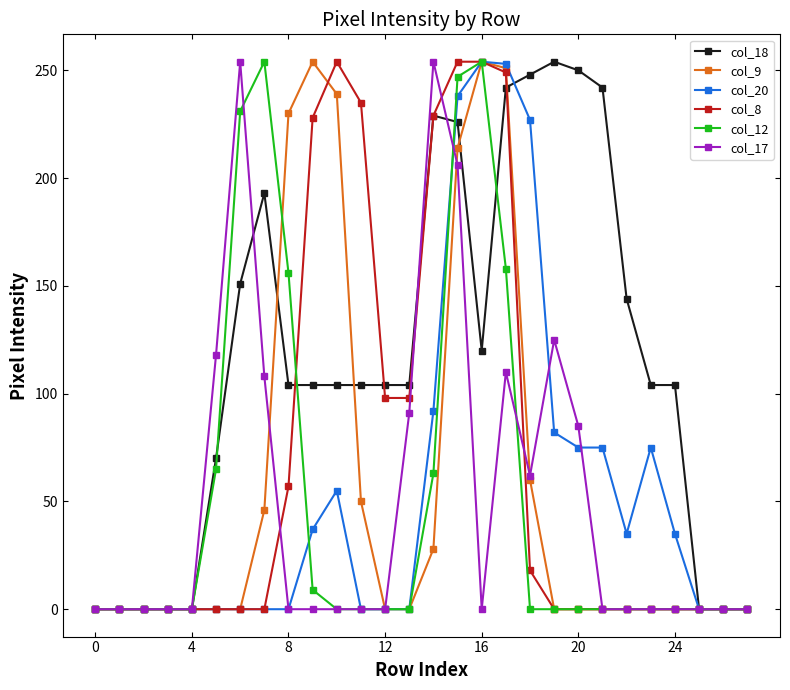

Which series has the largest total across all categories?

col_18